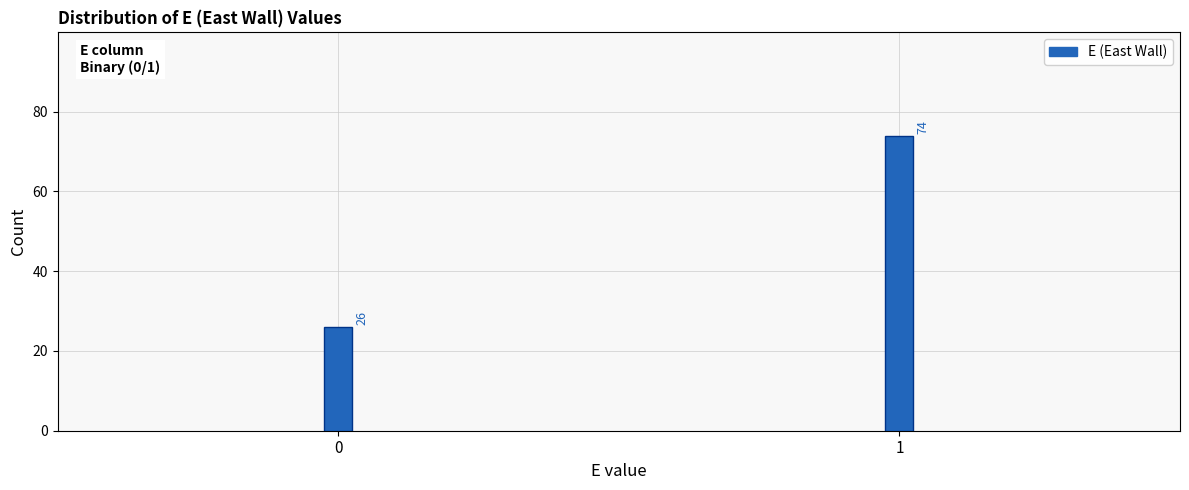

Reading left to right, extract all data points from this chart.

26	74